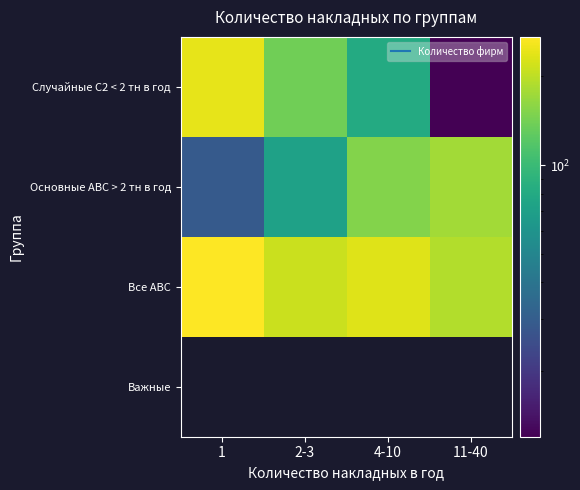

What is the approximate value of Основные АВС > 2 тн в год at 1?

29.0